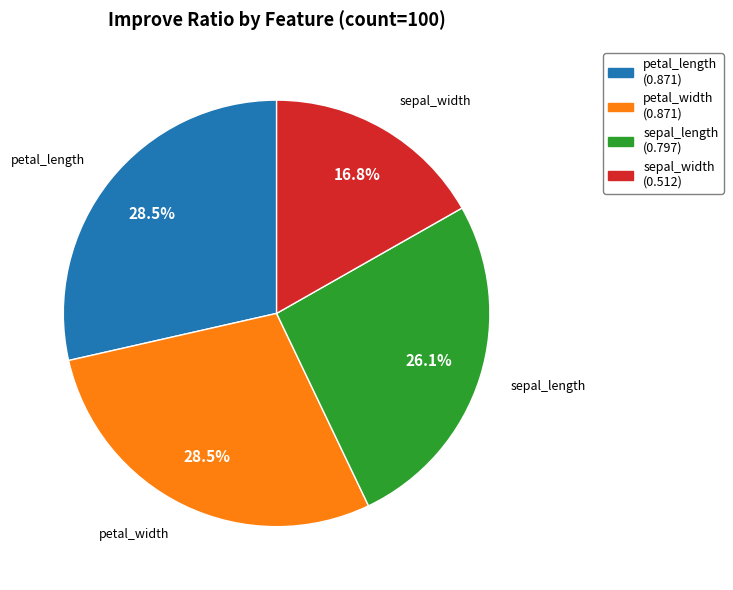

To the nearest percent, what is the difference between the largest and smallest slice percentages?

12%